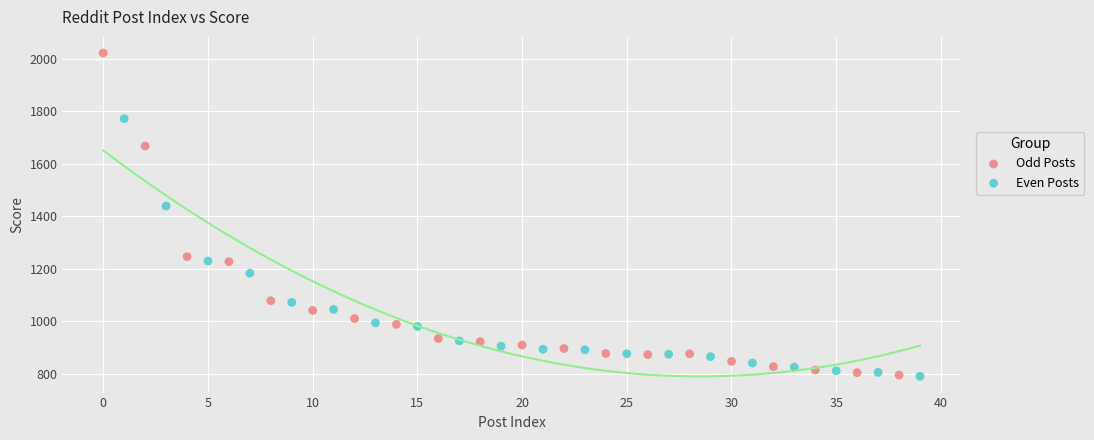

Which series reaches the maximum Y coordinate?

Odd Posts